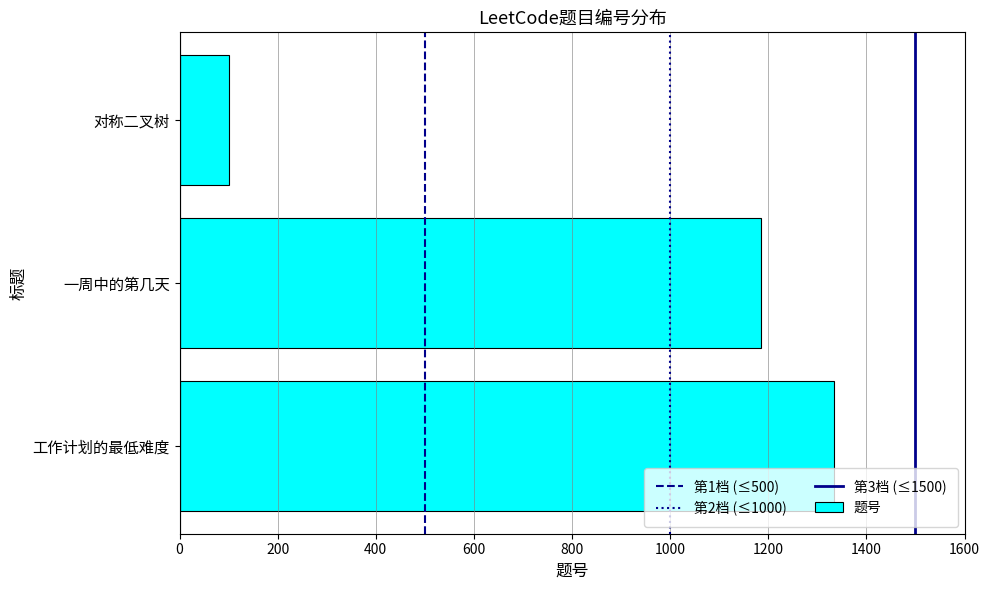

True or false: the data shows 1185 at 一周中的第几天.

True